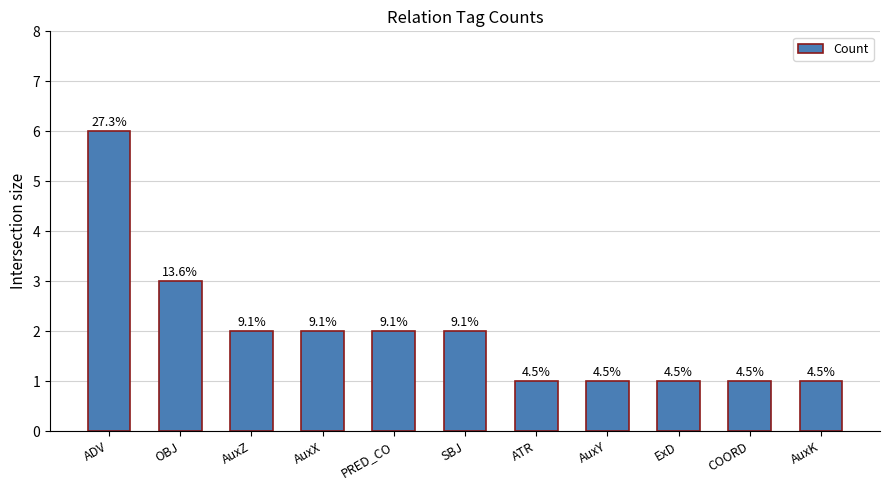

What is the label of the 3rd bar from the right?

ExD